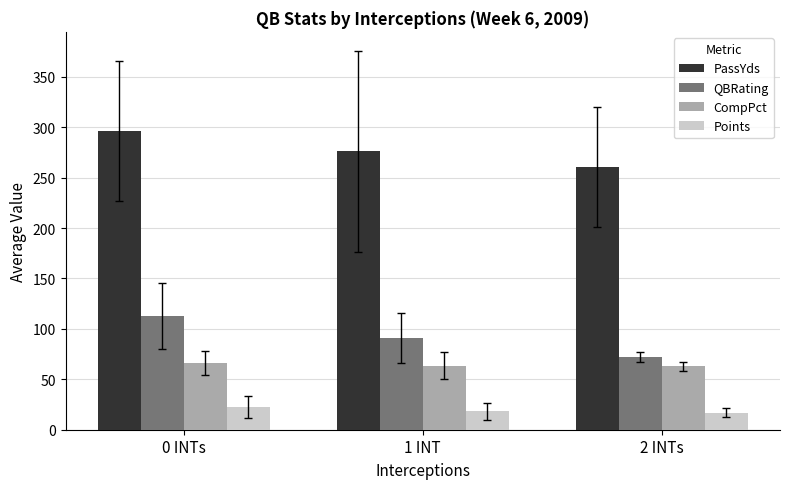

Which series has the largest total across all categories?

PassYds